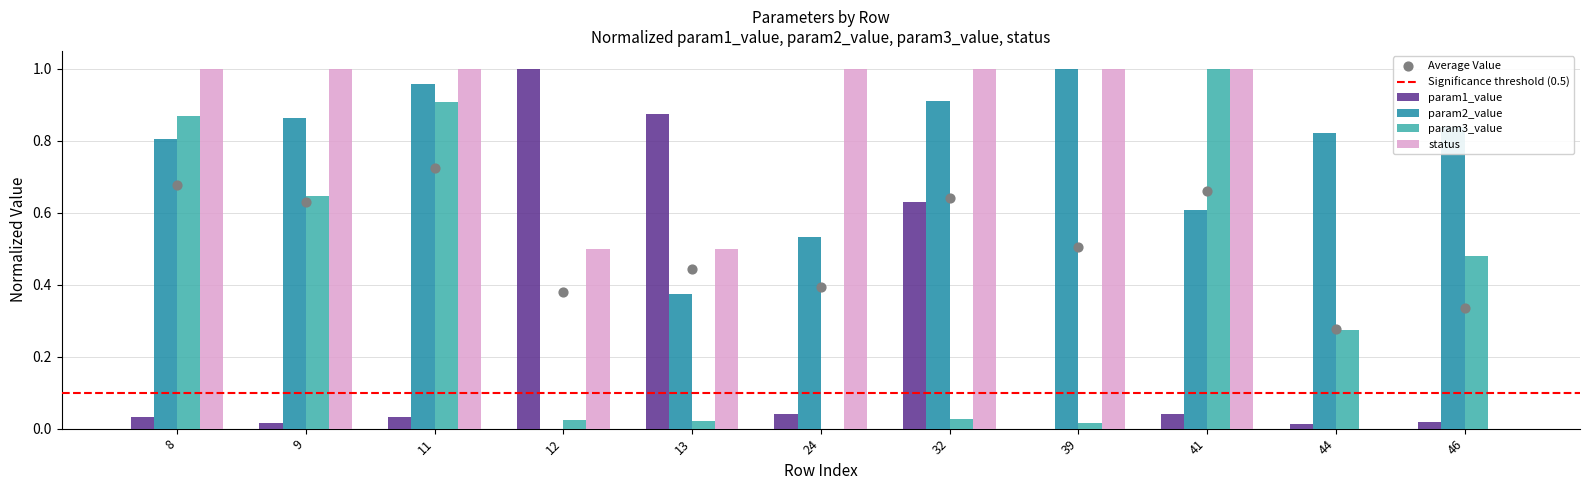

Which series reaches the minimum Y coordinate?

param1_value